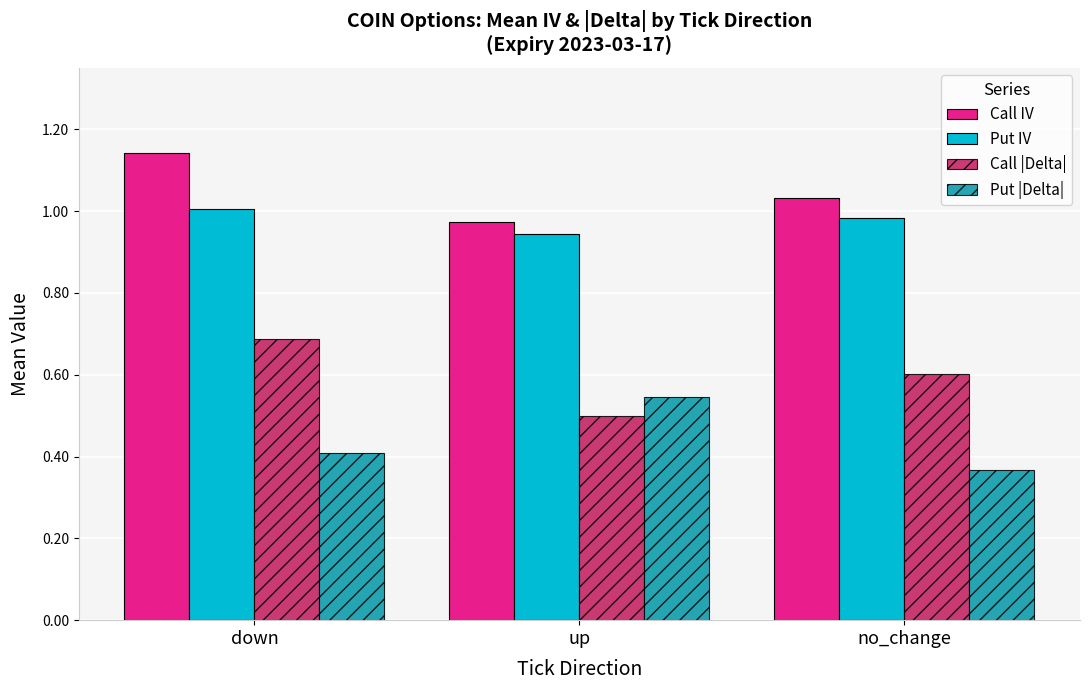

Count the Call |Delta| values in the range 0 to 1.

3